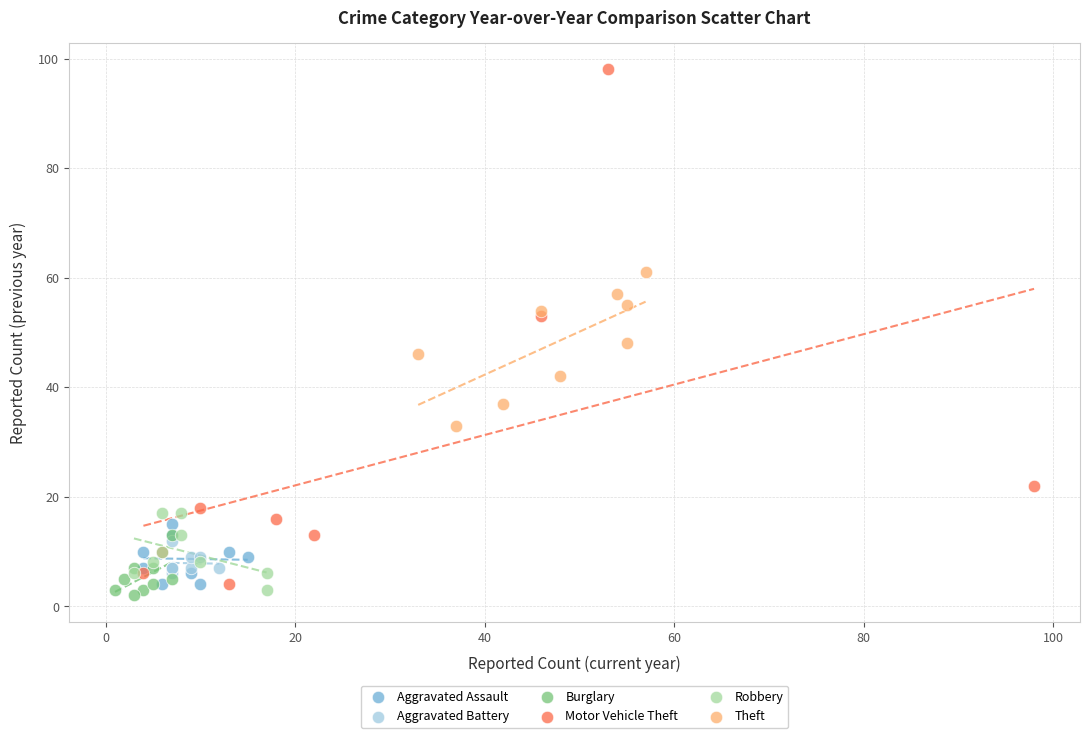

Which series reaches the maximum Y coordinate?

Motor Vehicle Theft